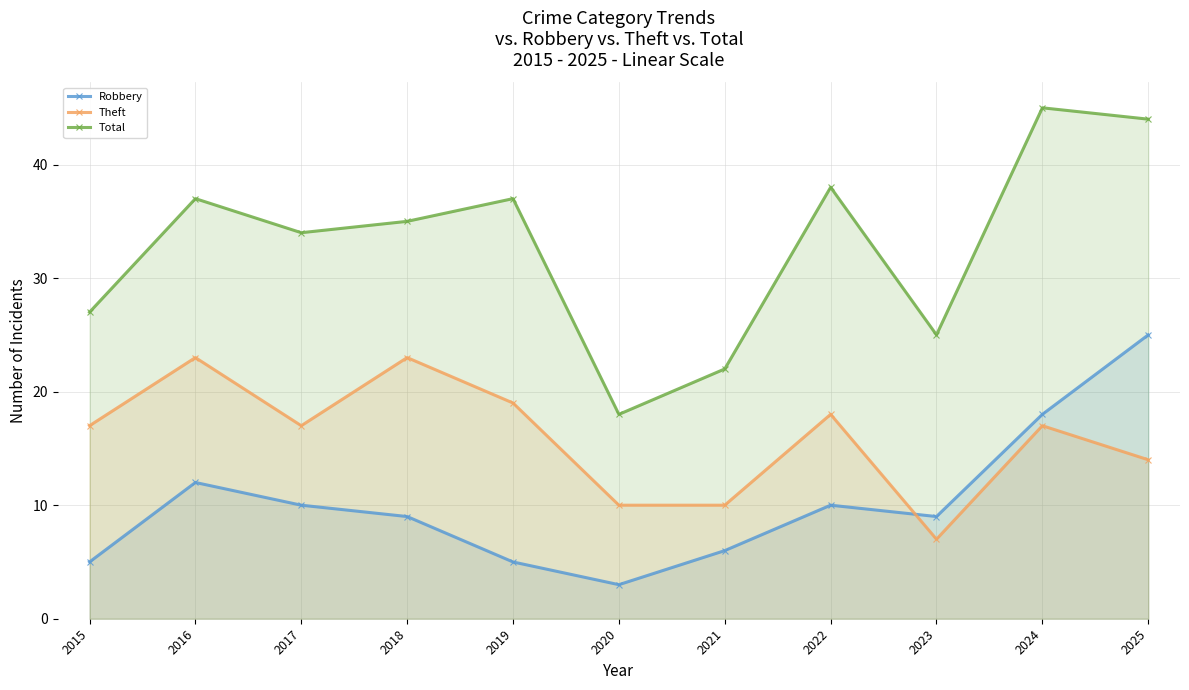

Between 2015 and 2016, which is larger?

2016